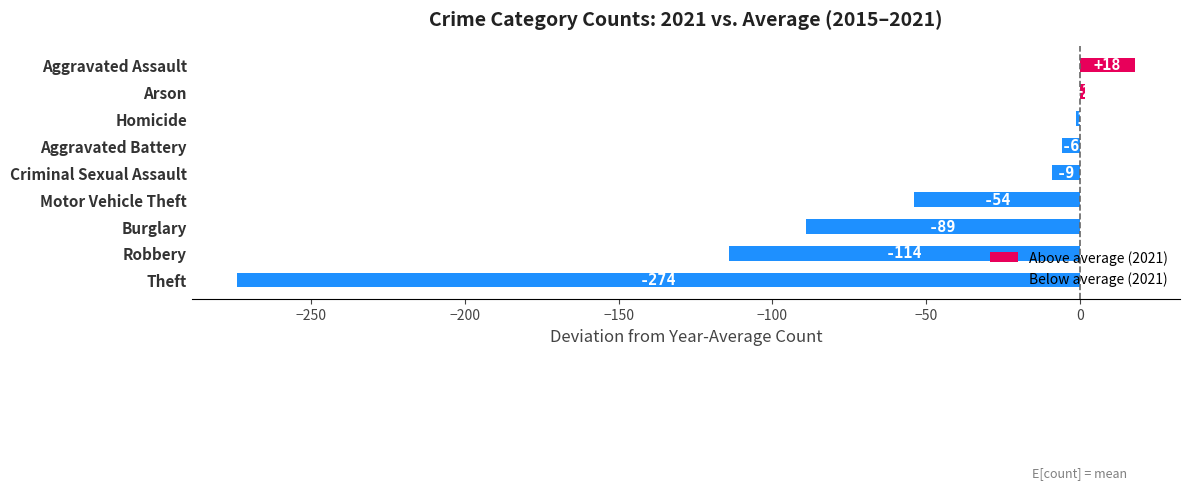

How many bars are there in total?

9